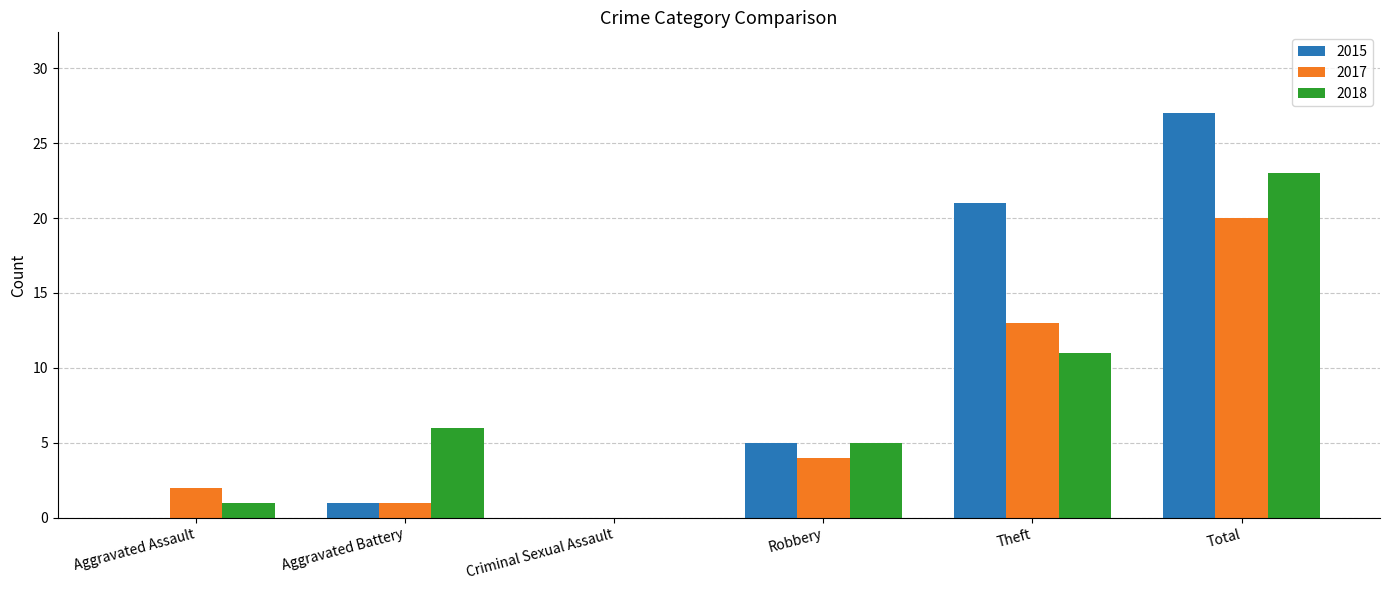

The value of 2018 at Criminal Sexual Assault is 0. True or false?

True